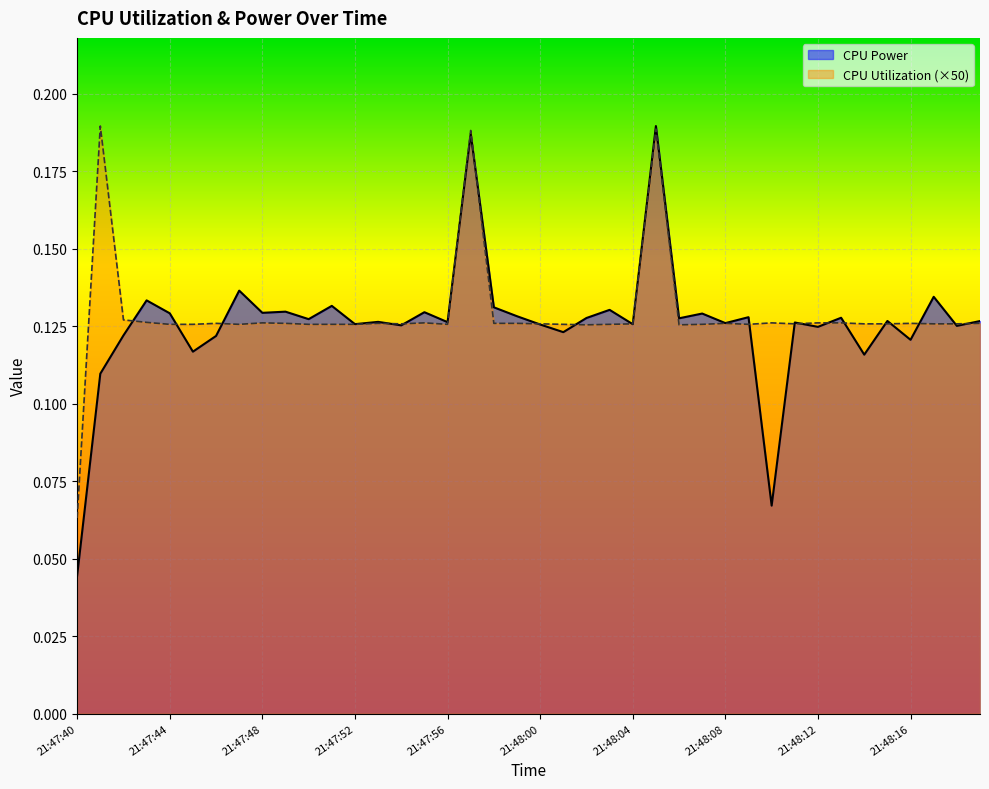

List the series in order of their overall mean, highest first.

CPU Utilization (×50), CPU Power